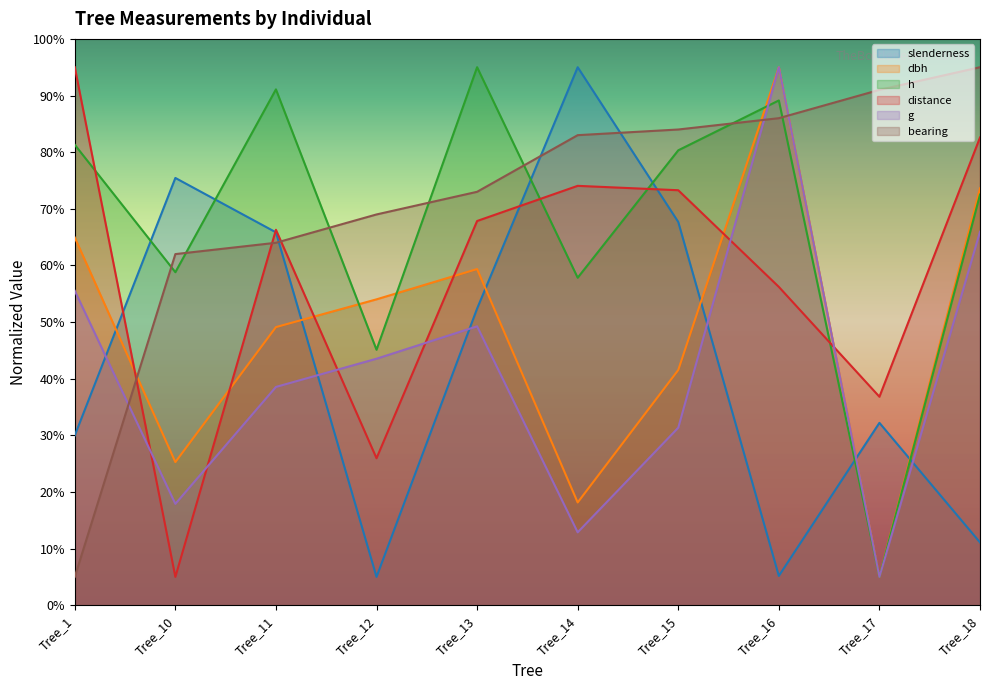

How many data points in distance are less than 67?

5